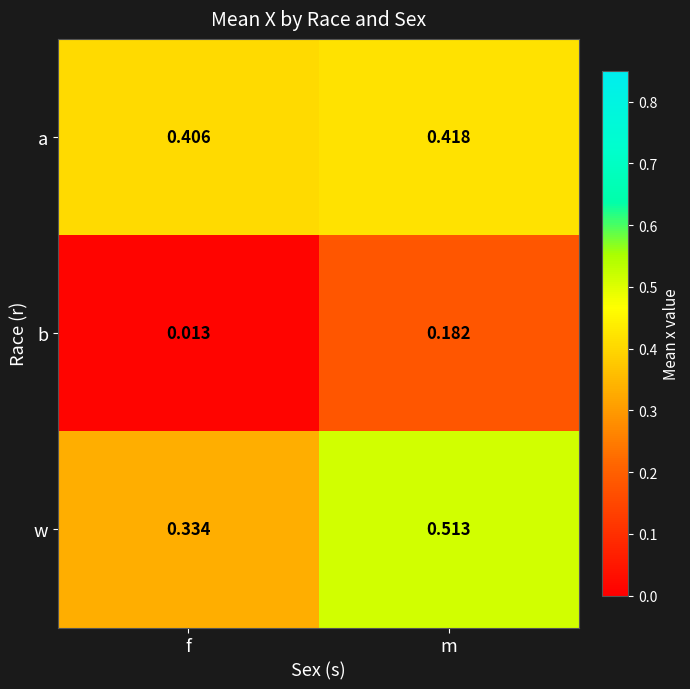

Which series has the largest range (max minus min)?

w